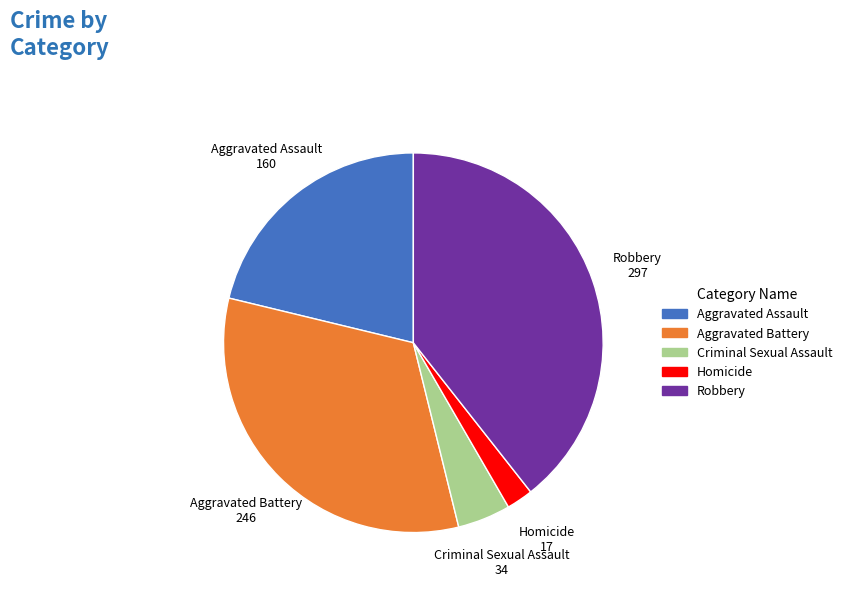

True or false: Aggravated Assault accounts for 35% of the total.

False